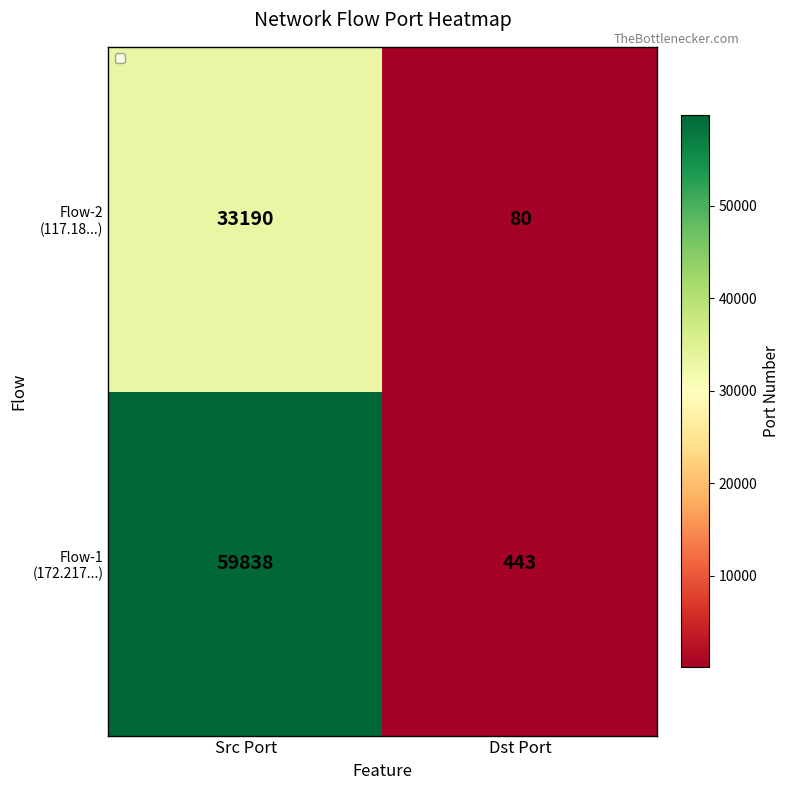

At which category is the sum across all series the highest?

Src Port